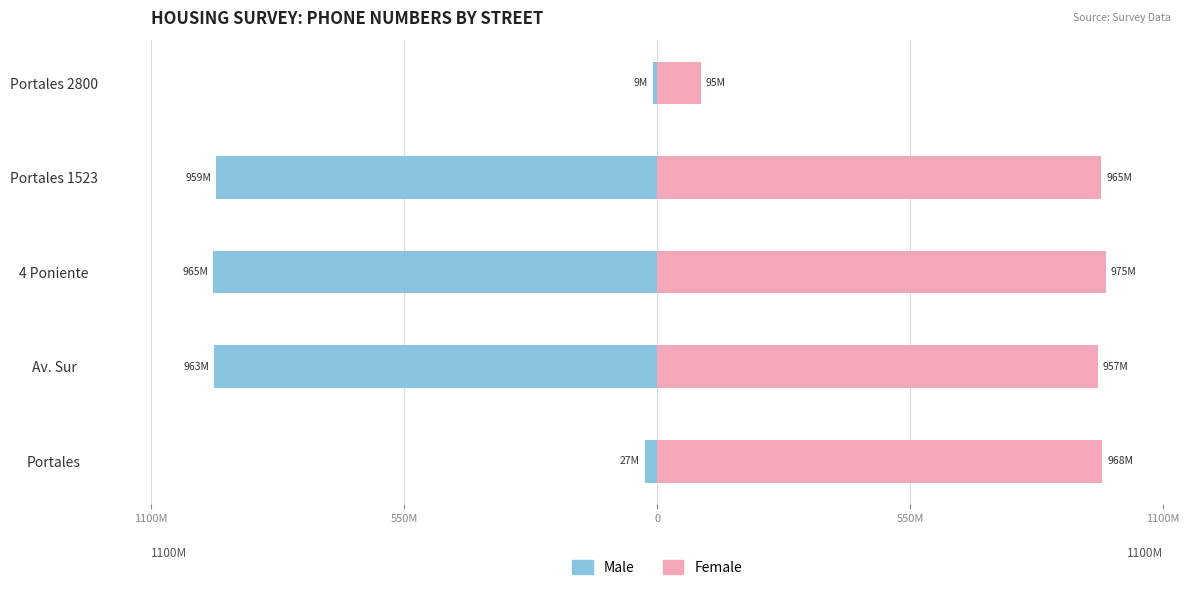

What value does the Female series have at 4 Poniente?

974523233